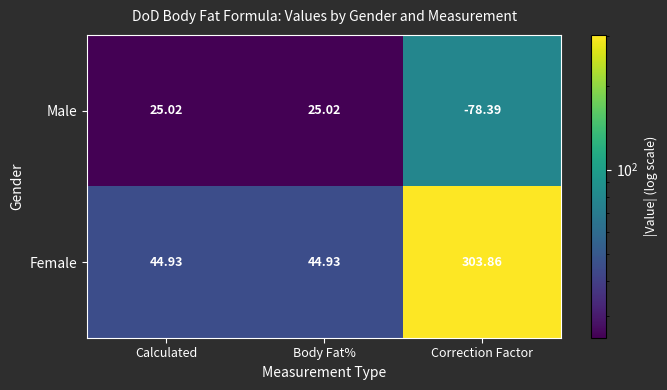

Which label corresponds to the largest value in the chart?

Correction Factor